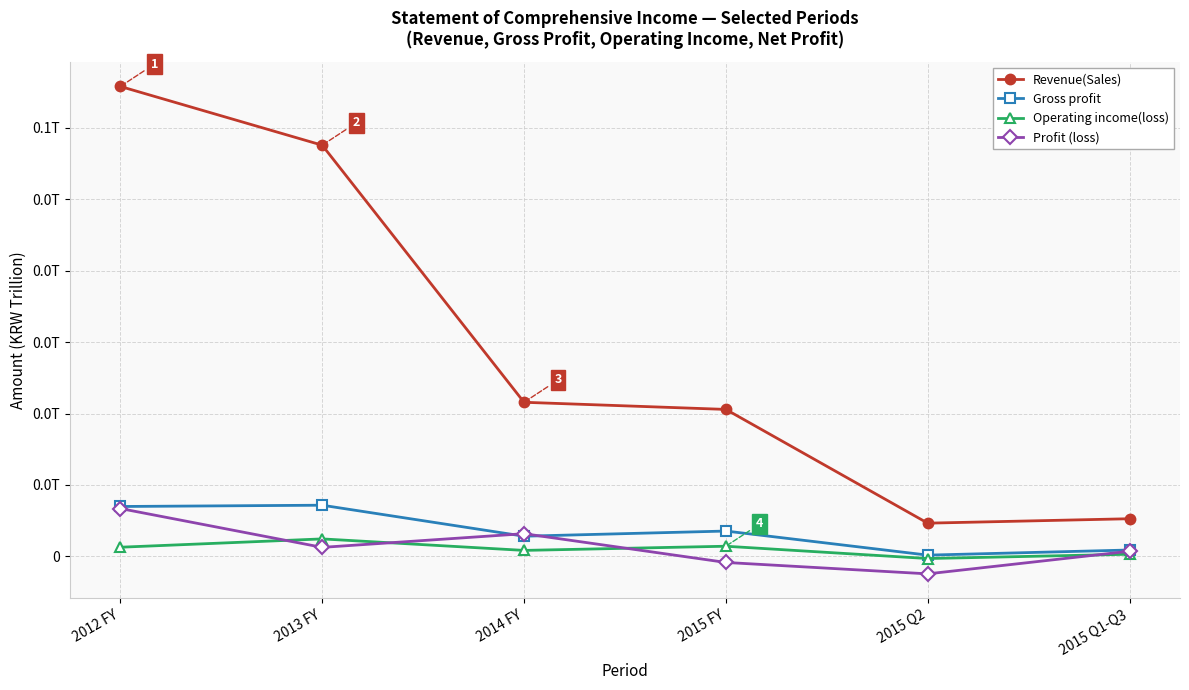

Between 2012 FY and 2015 Q2, which series saw the biggest shift?

Revenue(Sales)